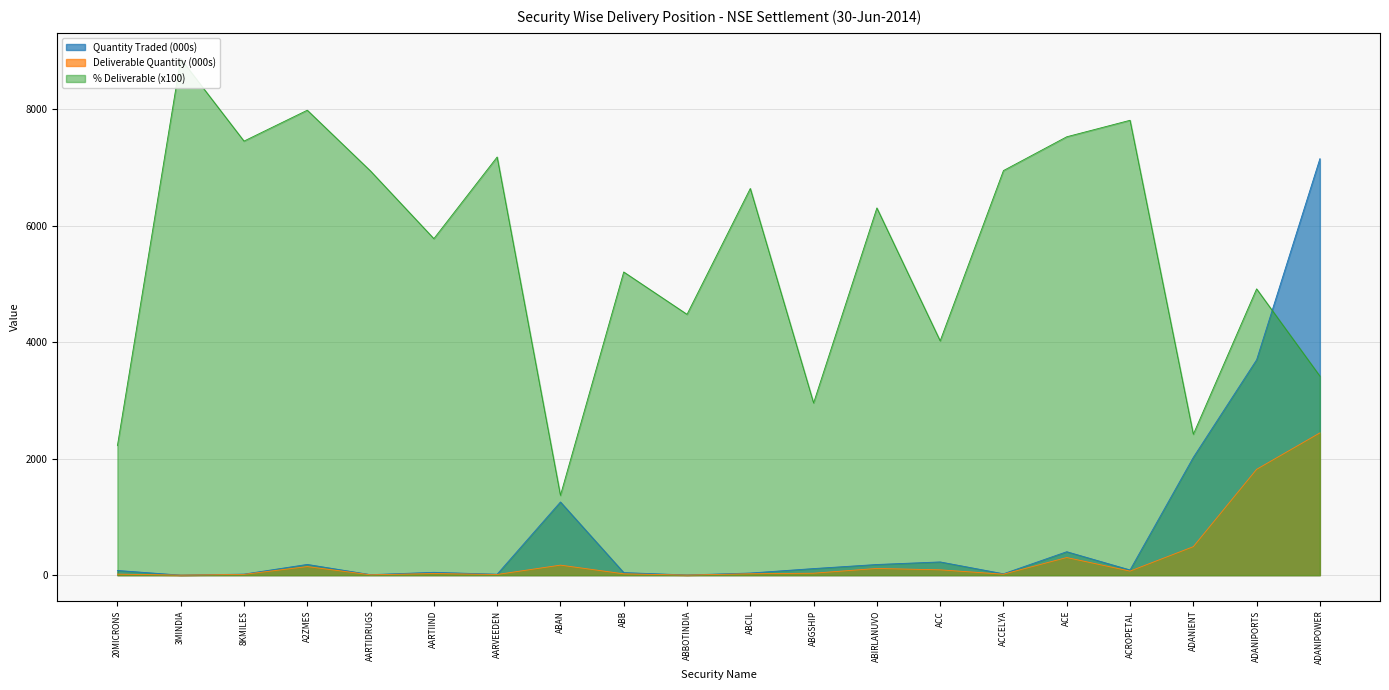

How many categories are shown in the chart?

20